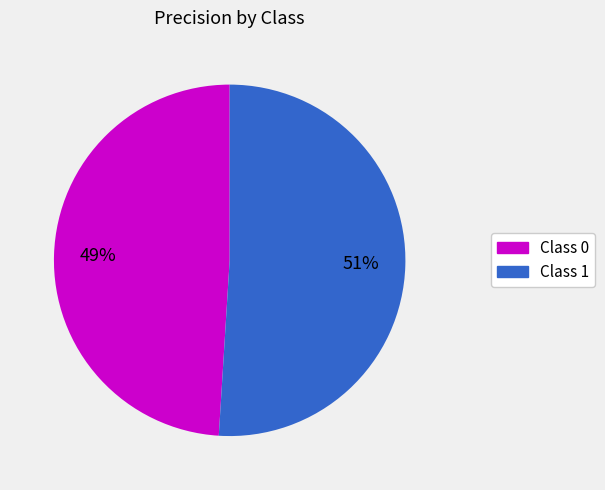

Is there any slice that represents more than half of the pie?

Yes